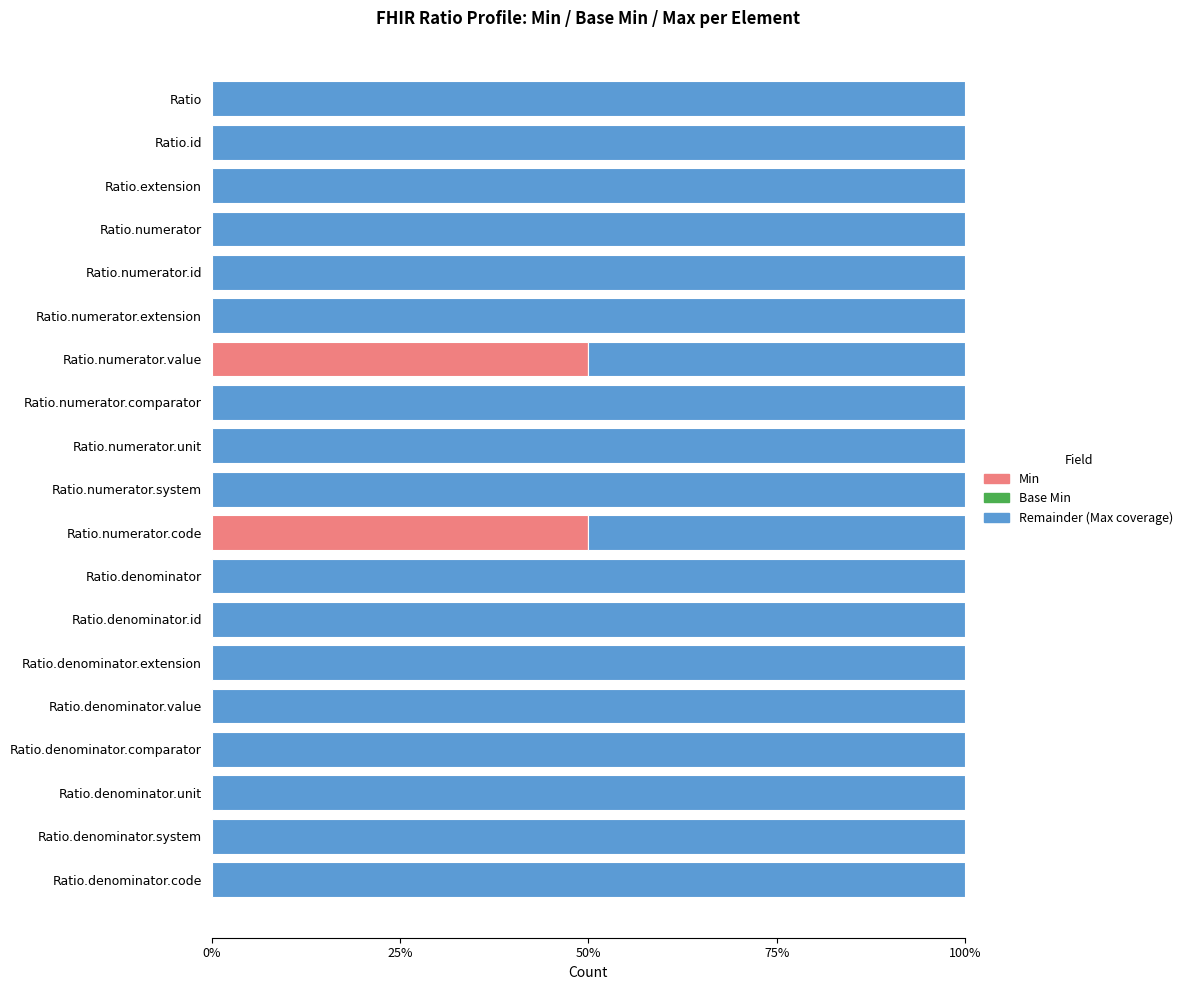

What is the total value across all series at Ratio.denominator.id?

100